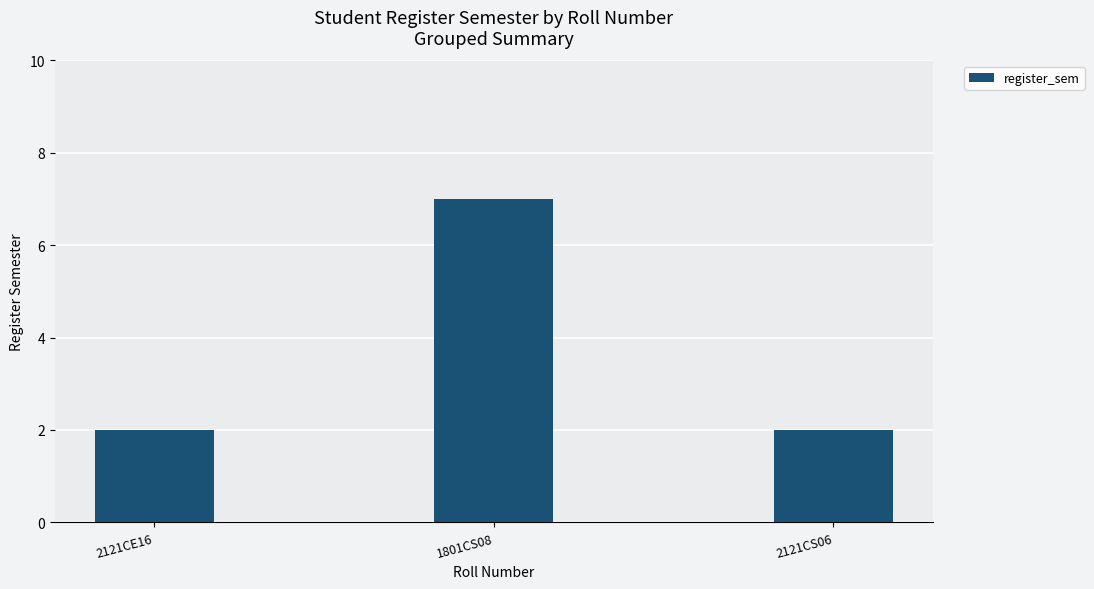

Does the chart contain any negative values?

No